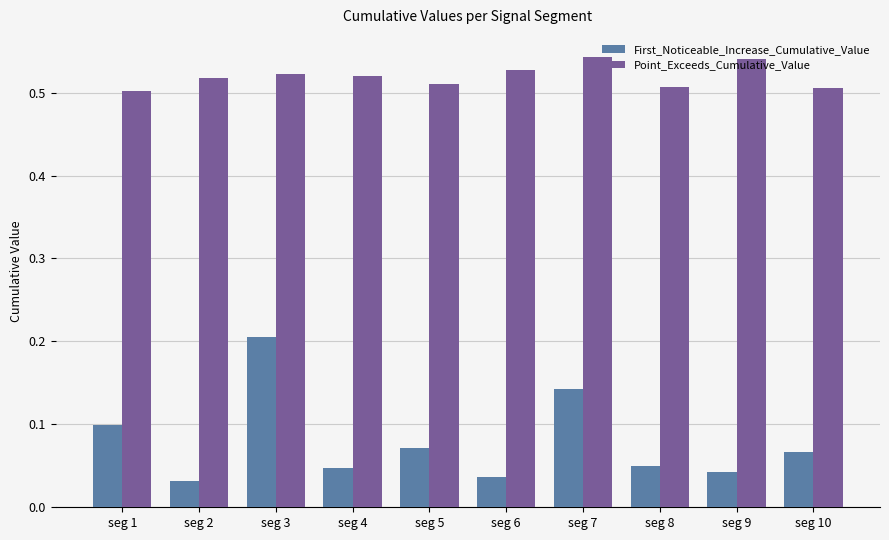

How many First_Noticeable_Increase_Cumulative_Value values are between 0 and 1?

10